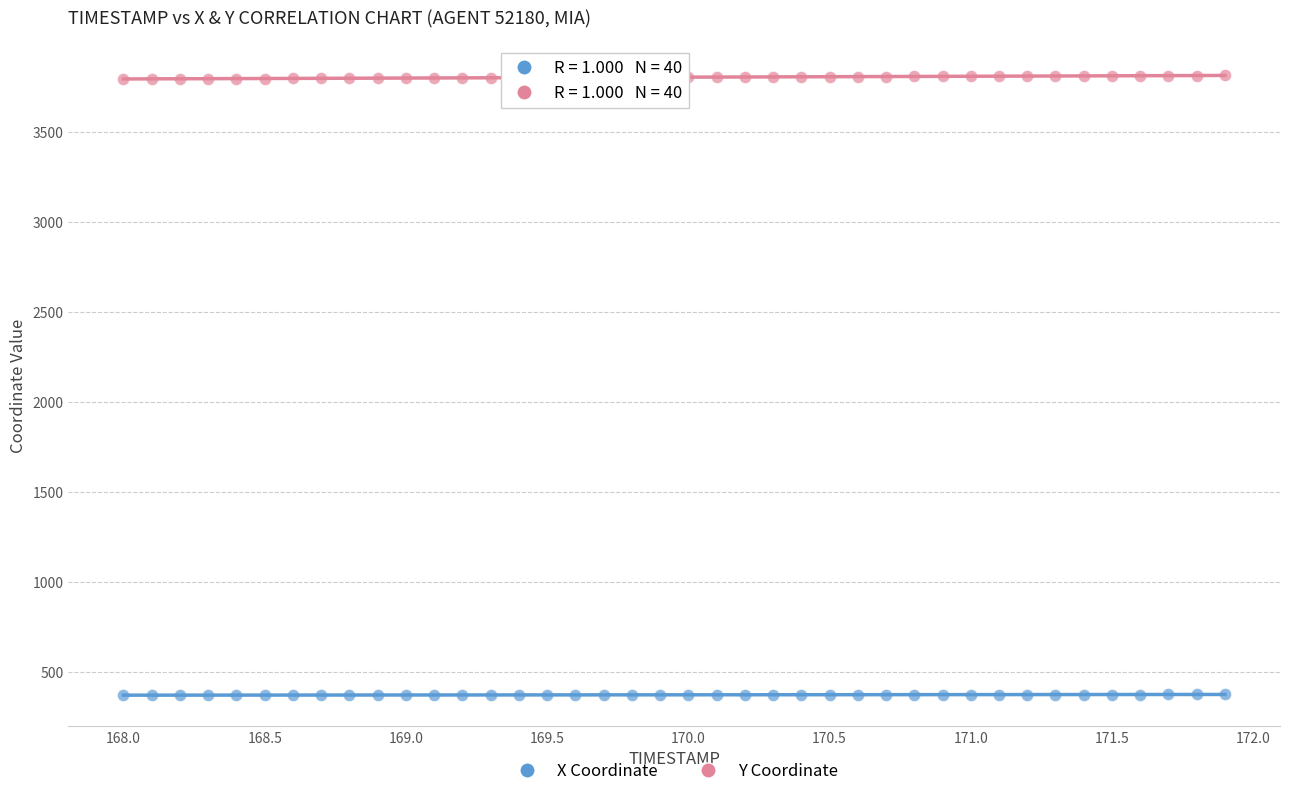

What are all the series names shown in the legend?

X Coordinate, Y Coordinate